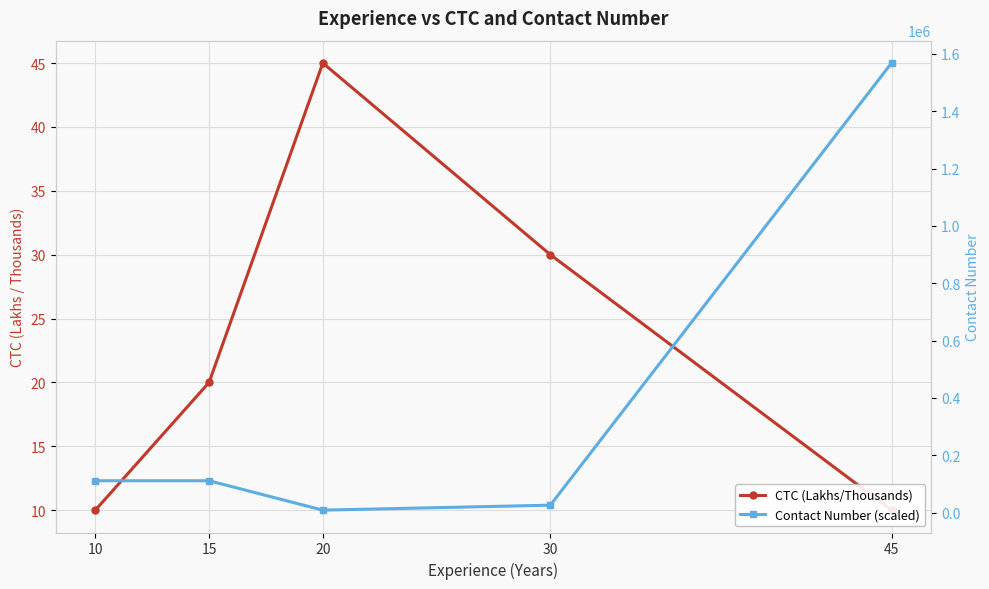

How many data points in CTC (Lakhs/Thousands) are above 20?

2